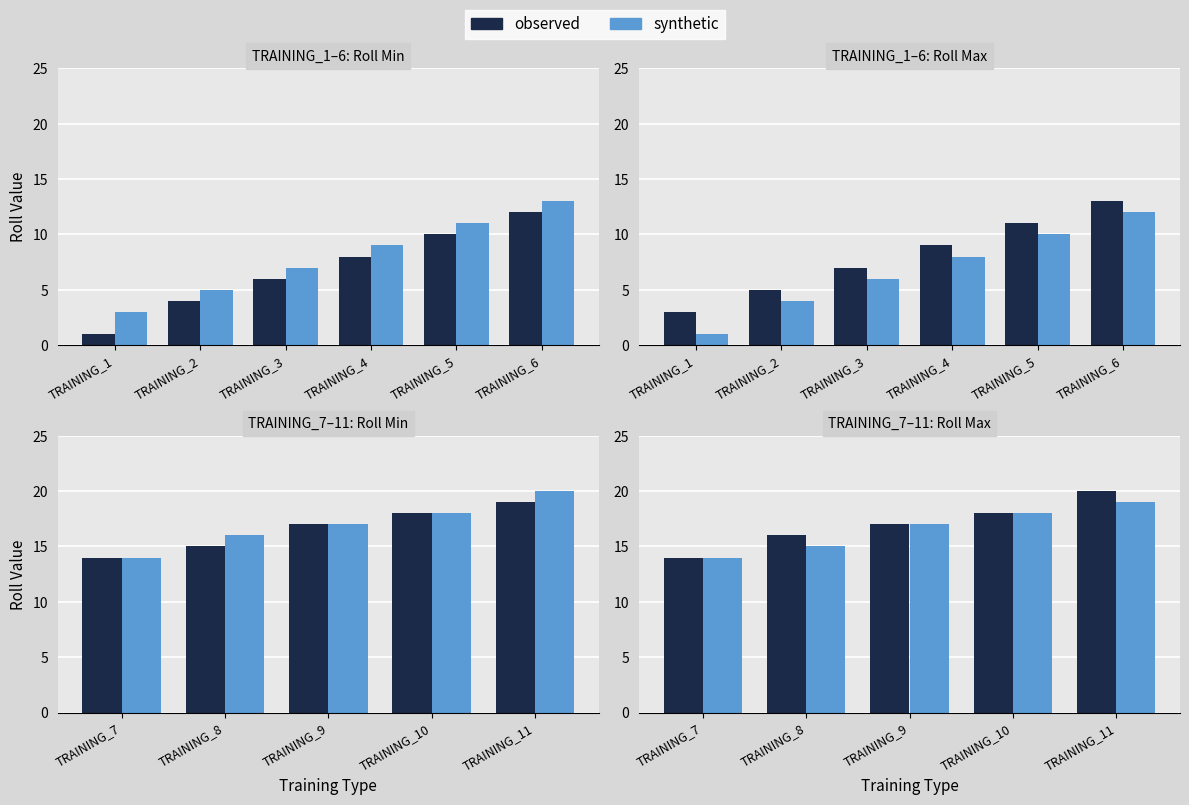

Count the observed values in the range 16 to 18.

3